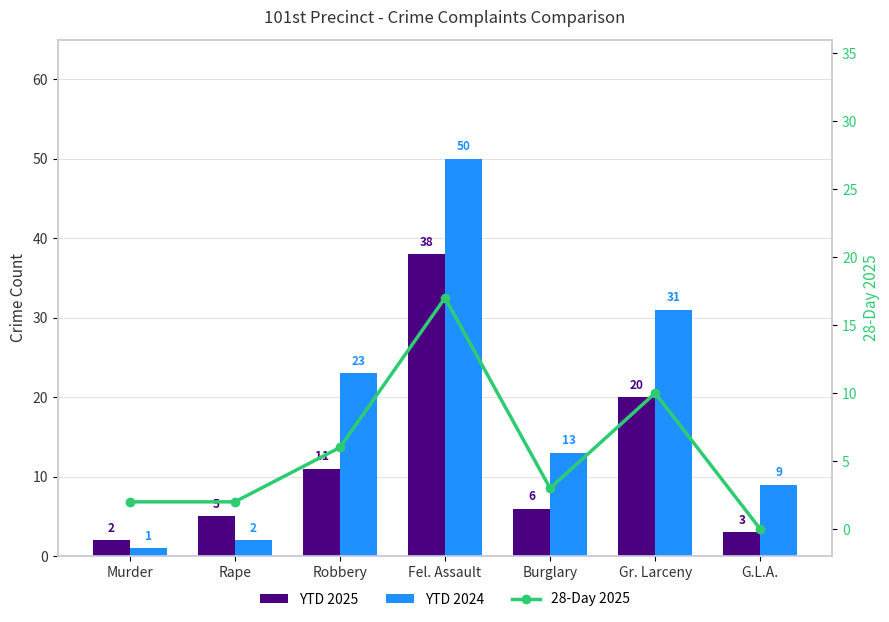

How many data points in 28-Day 2025 are less than 3?

3